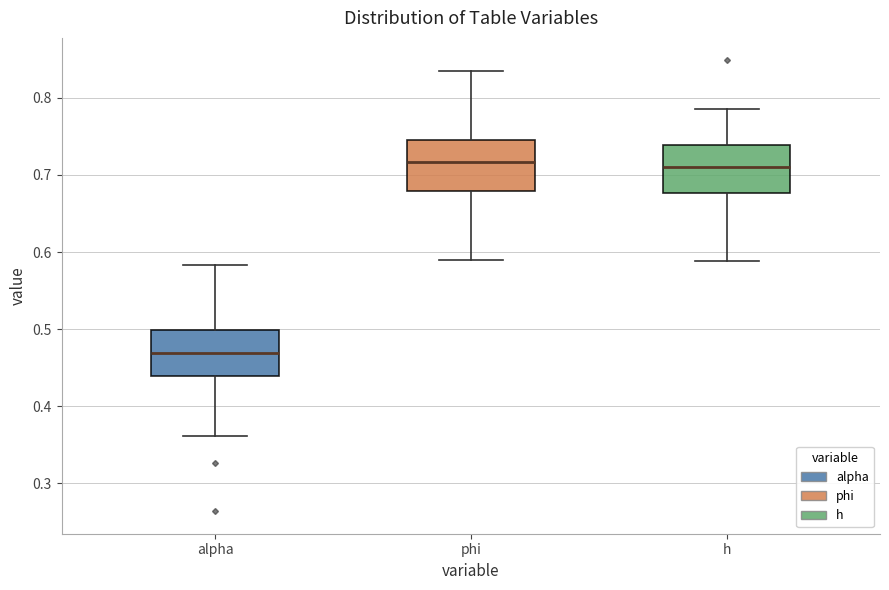

Reading left to right, read every box against the y-axis: the position of its median line, the range the box covers, and the ends of its whiskers. The values are not printed on the chart, so give them approximately, as read against the axis.

alpha: median 0.47, box 0.44 to 0.50, whiskers 0.36 to 0.58
phi: median 0.72, box 0.68 to 0.75, whiskers 0.59 to 0.84
h: median 0.71, box 0.68 to 0.74, whiskers 0.59 to 0.79